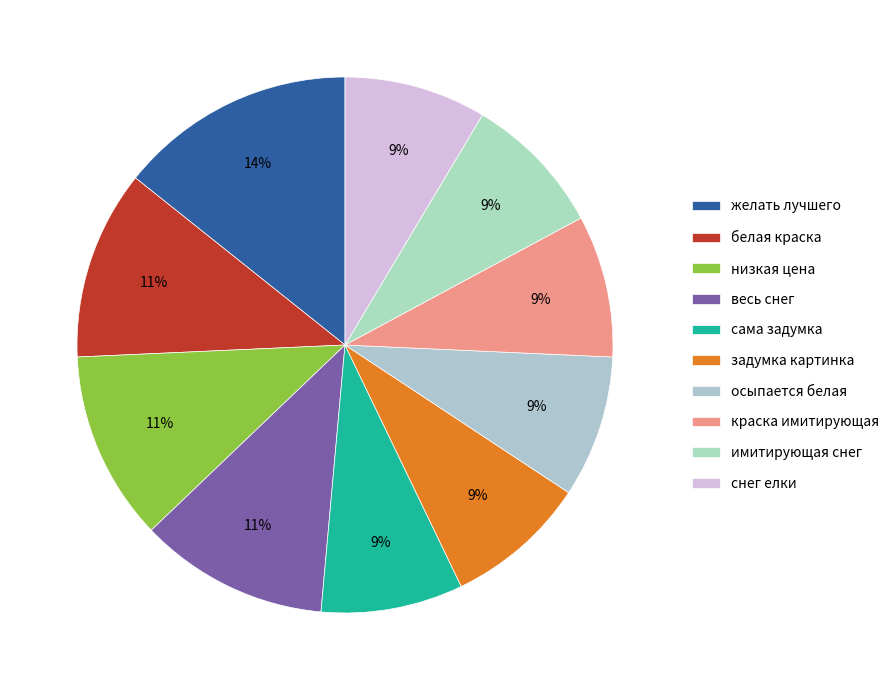

What is the ratio of the value at желать лучшего to the value at белая краска?

1.2